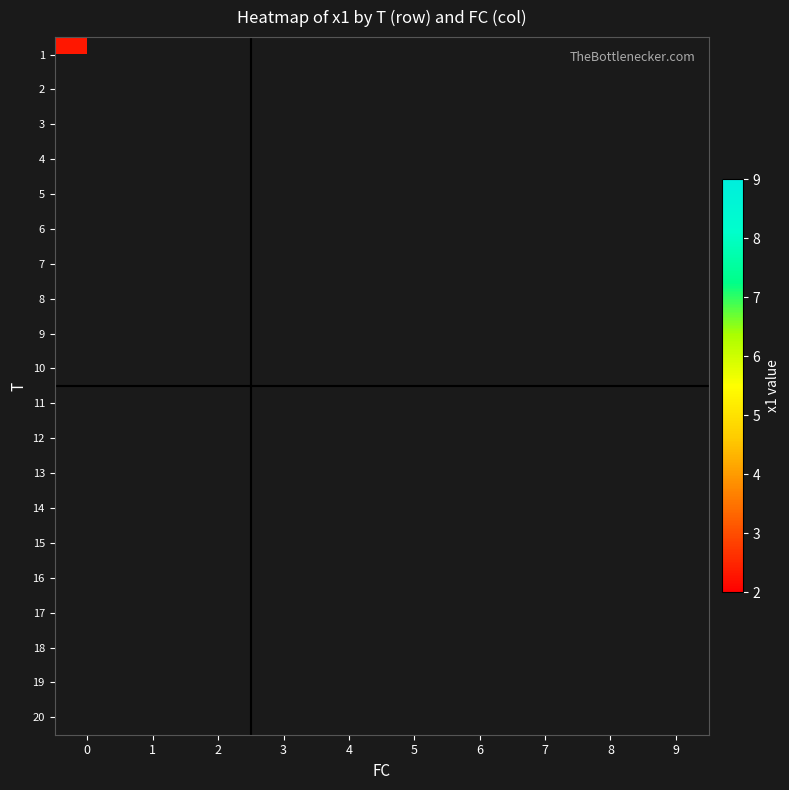

What is the smallest value displayed?

2.3